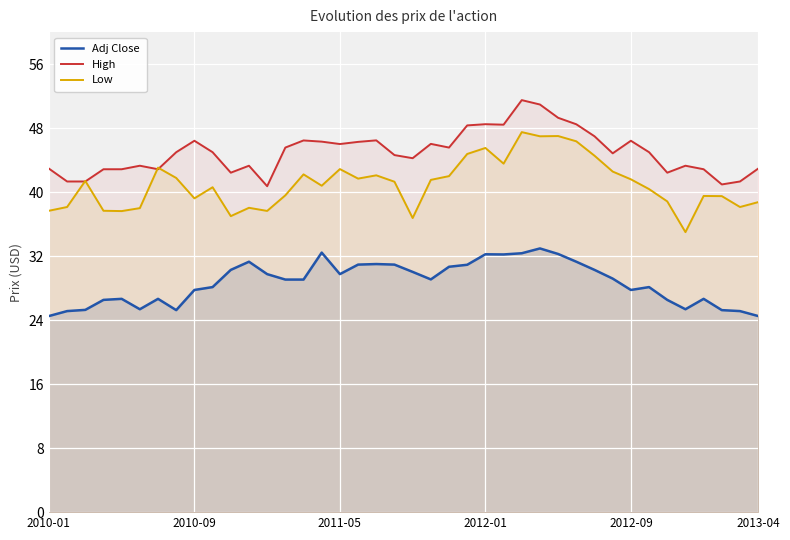

True or false: Low and Adj Close intersect in this chart.

False